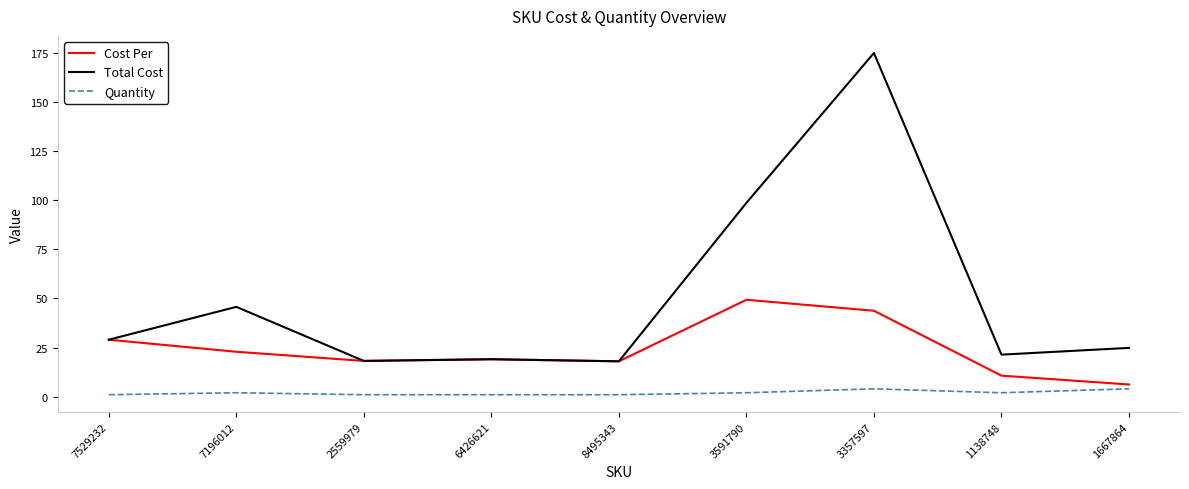

Is it true that Total Cost equals 18.2 at 2559979?

True